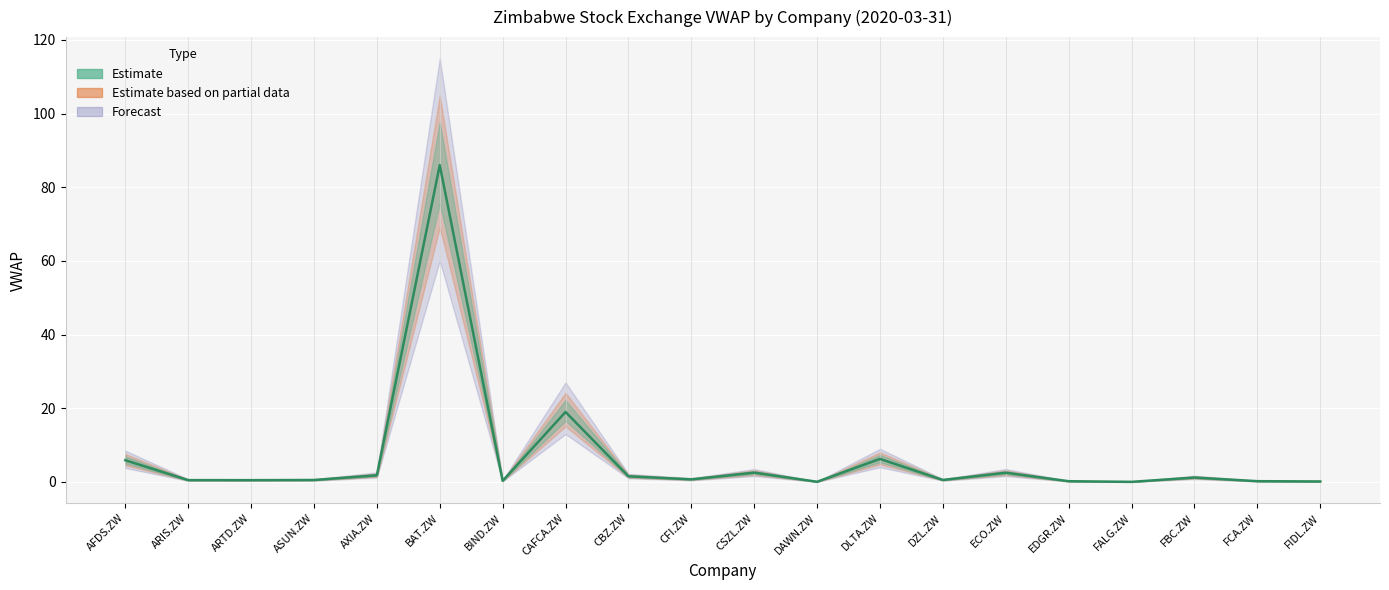

Is it true that the value at CFI.ZW is 0.7?

True